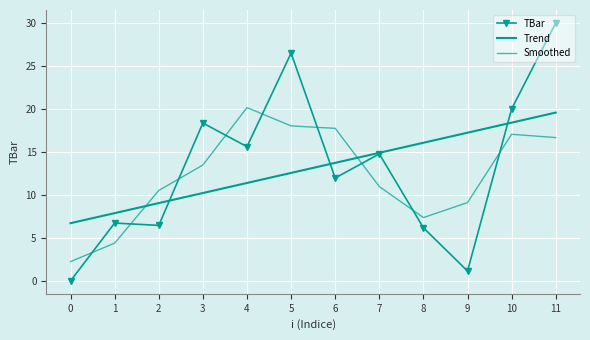

Between 10 and 0, which is larger?

10